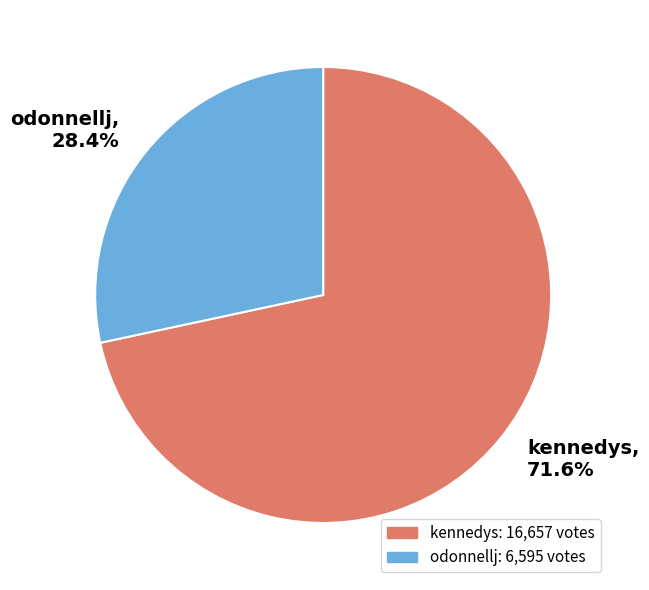

What percentage do odonnellj and kennedys together represent?

100.0%